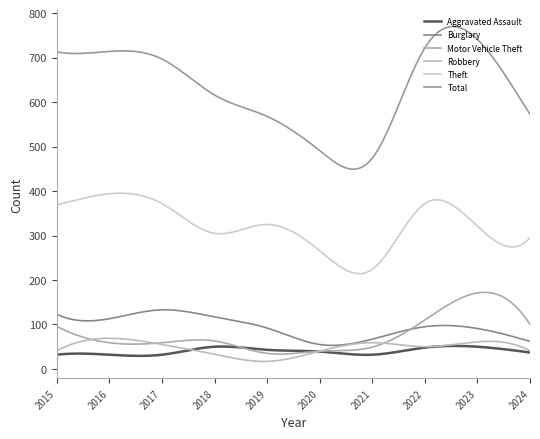

Does the chart have visible grid lines?

No